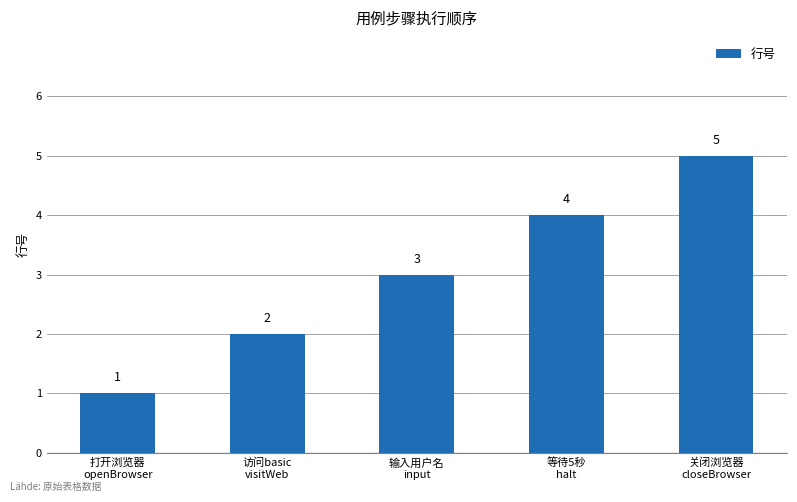

The value at 访问basic
visitWeb is 2. True or false?

True